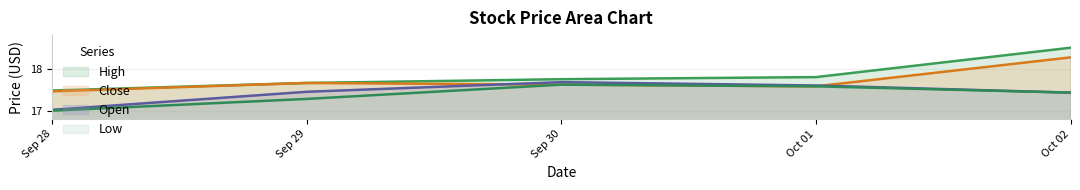

What is the maximum value shown in the chart?

18.5